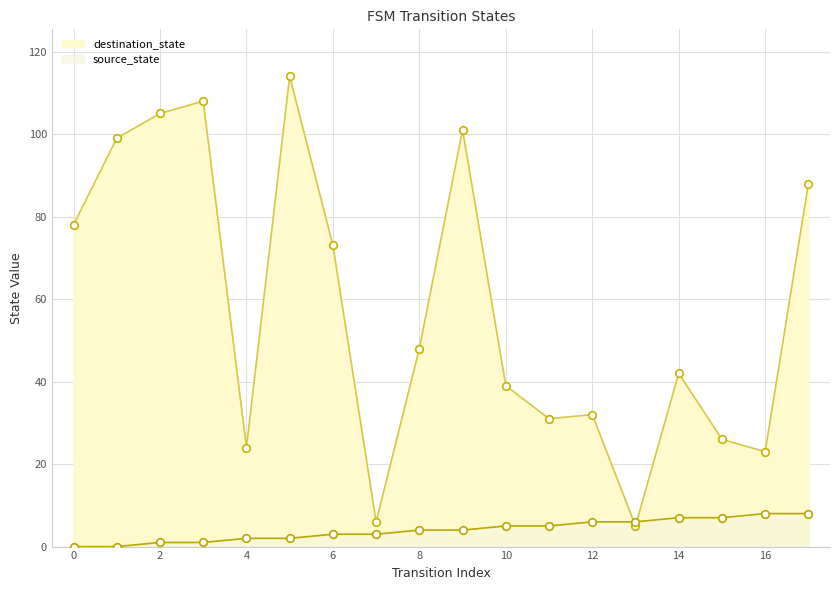

Which series reaches the maximum Y coordinate?

destination_state